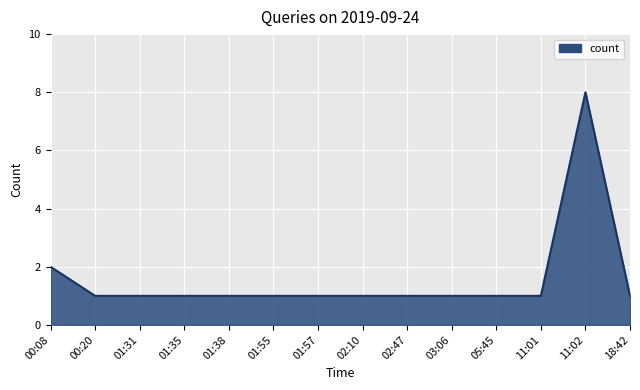

What is the difference between the values at 00:08 and 01:55?

1